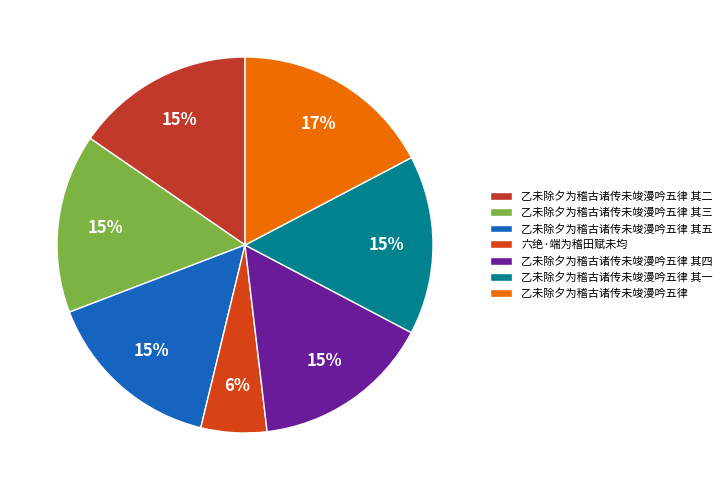

To the nearest percent, what percentage of the pie is 乙未除夕为稽古诸传未竣漫吟五律 其三?

15%